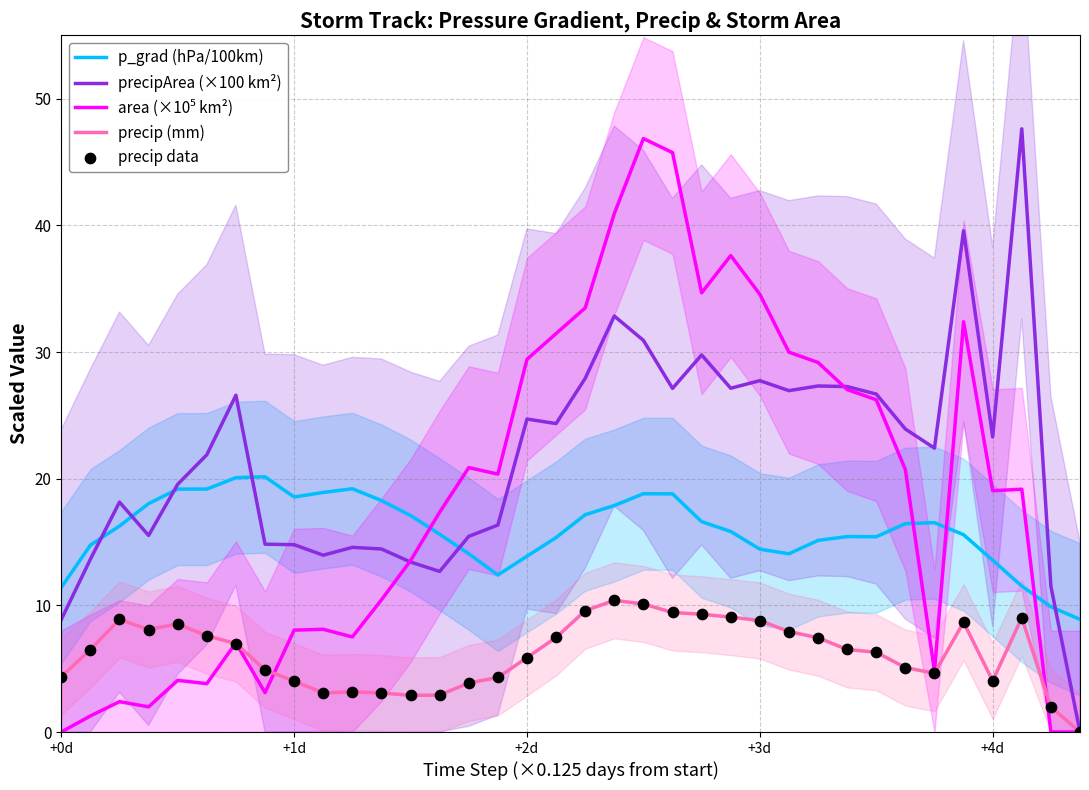

What are all the series names shown in the legend?

p_grad (hPa/100km), precipArea (×100 km²), area (×10⁵ km²), precip (mm), precip data